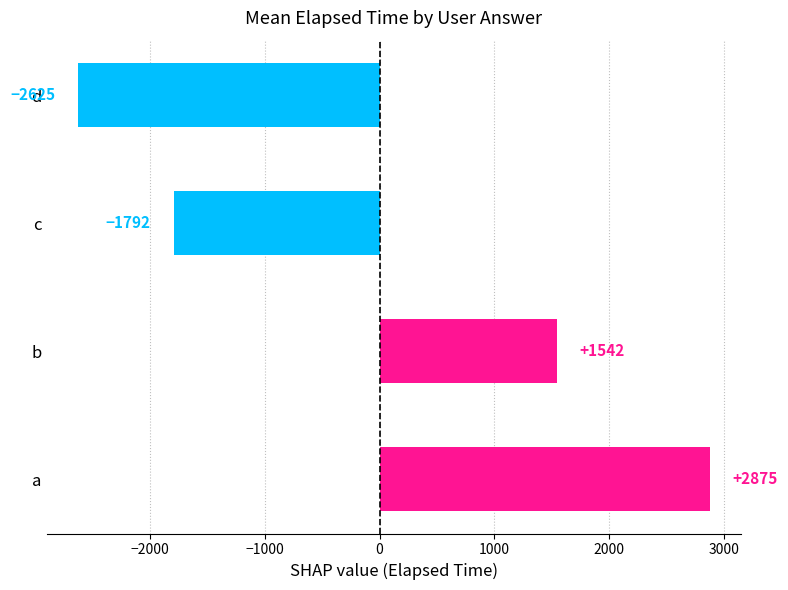

What value does the data have at b?

1541.7